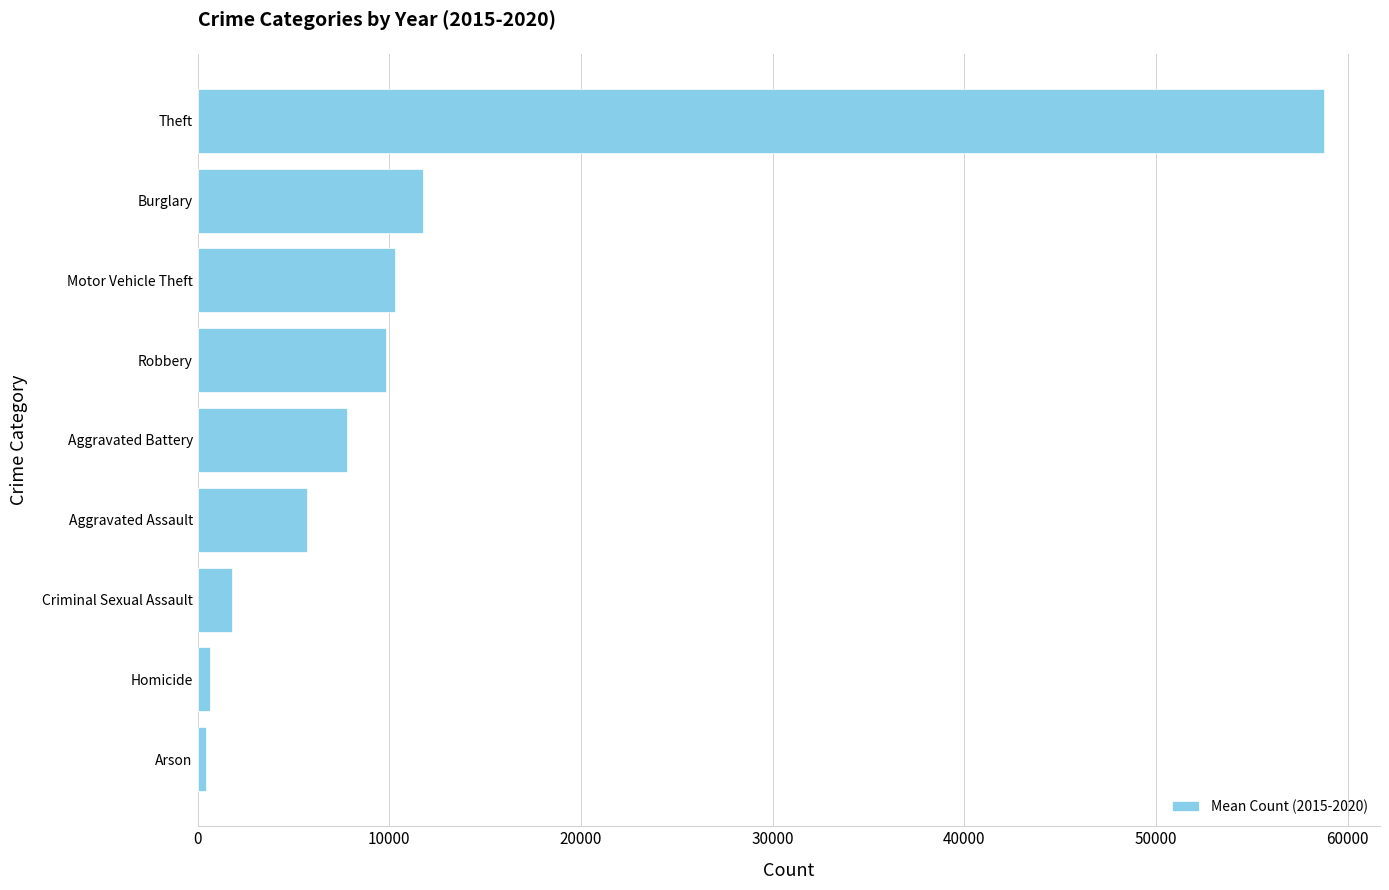

What is the ratio of the value at Aggravated Battery to the value at Criminal Sexual Assault?

4.3